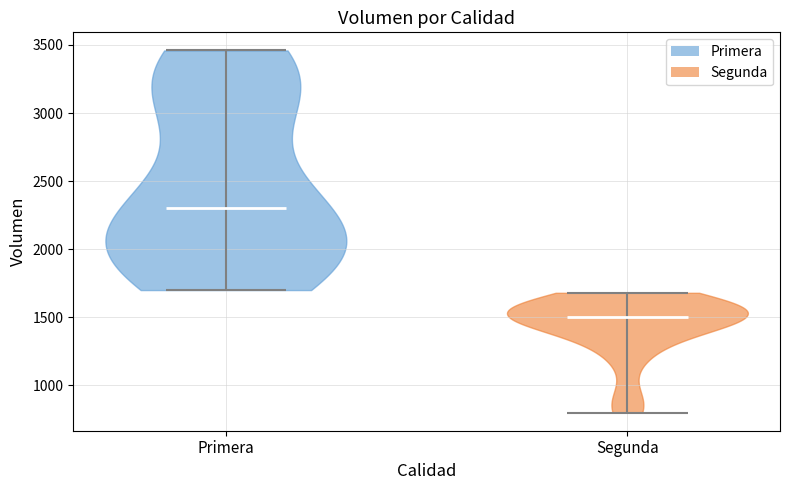

What is the highest point the violin for Primera reaches on the y-axis? The values are not printed on the chart, so give them approximately, as read against the axis.

3450